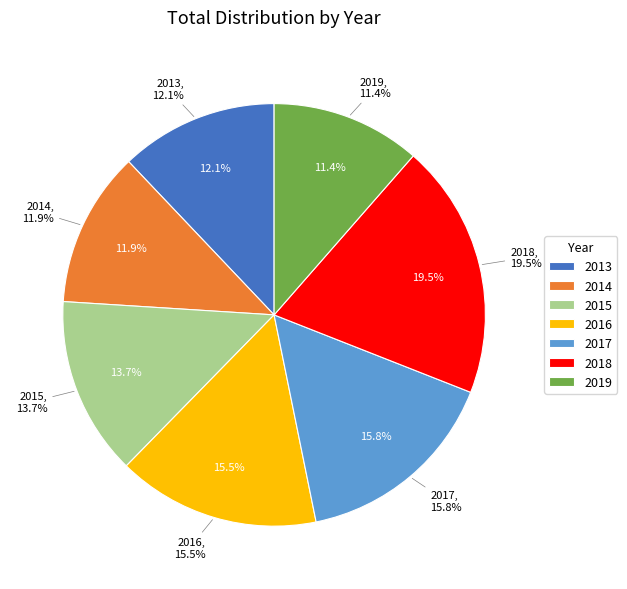

Count the number of slices in the pie.

7